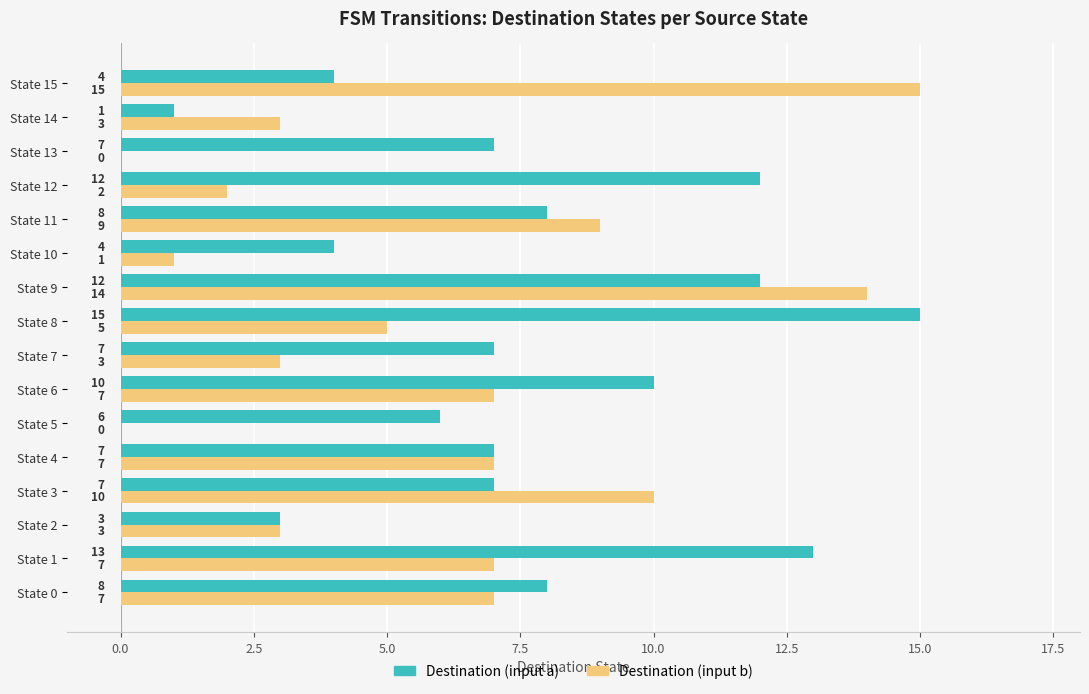

The value of Destination (input a) at State 9 is 16. True or false?

False